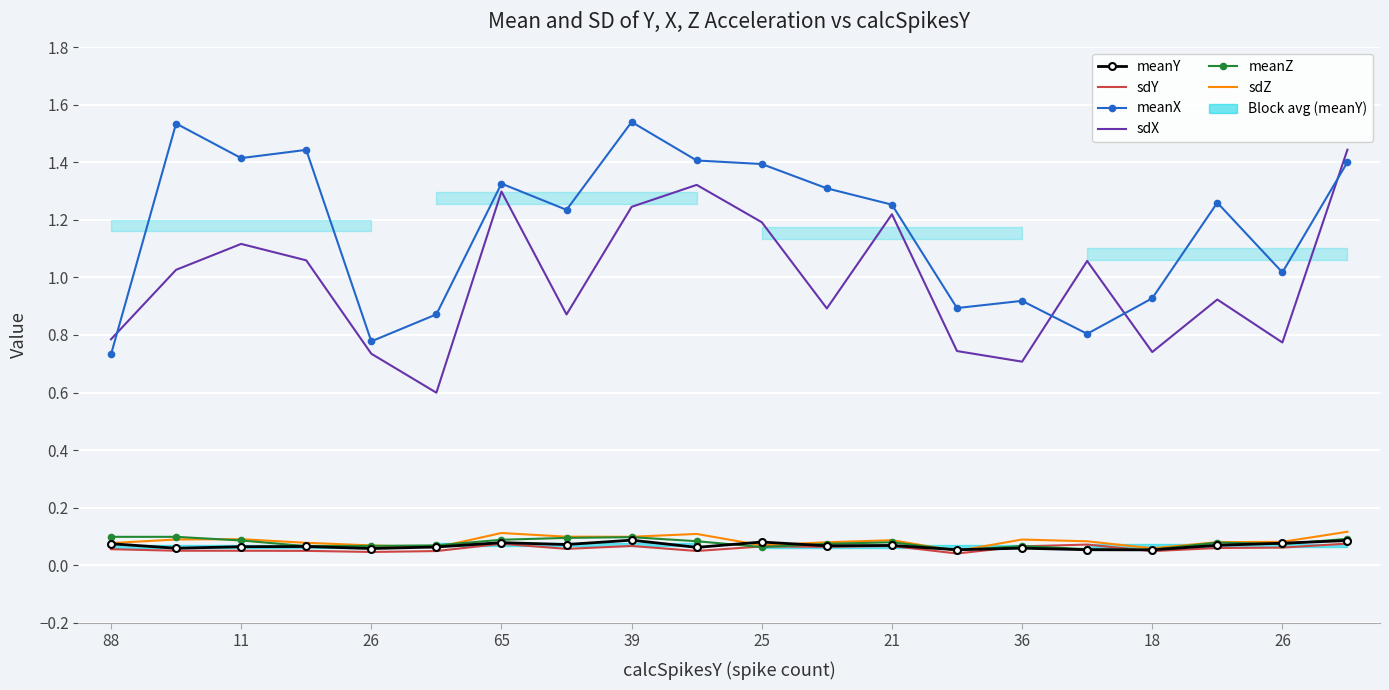

True or false: sdZ and sdX cross at least once.

False